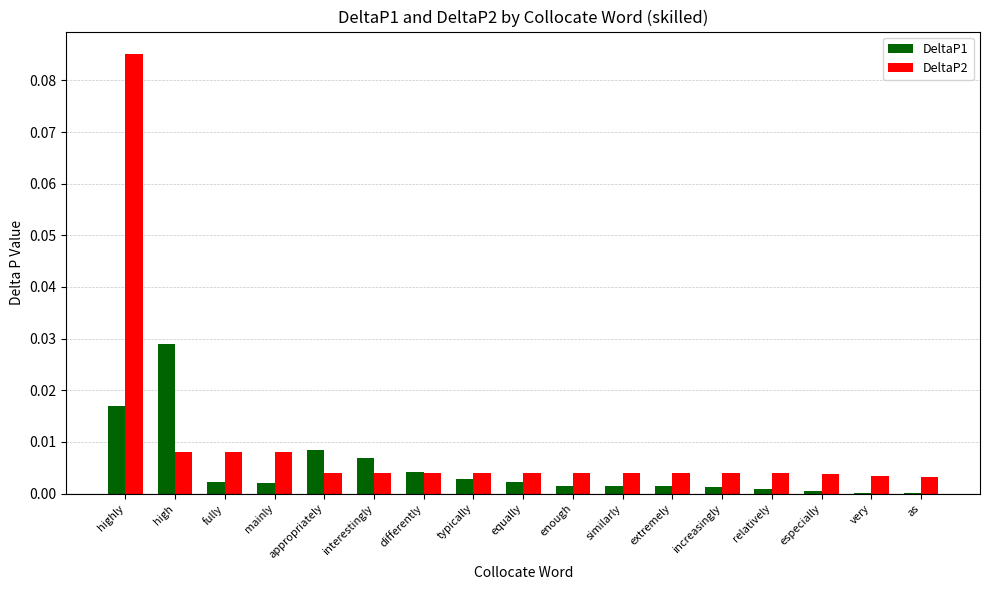

Which series has the largest range (max minus min)?

DeltaP2